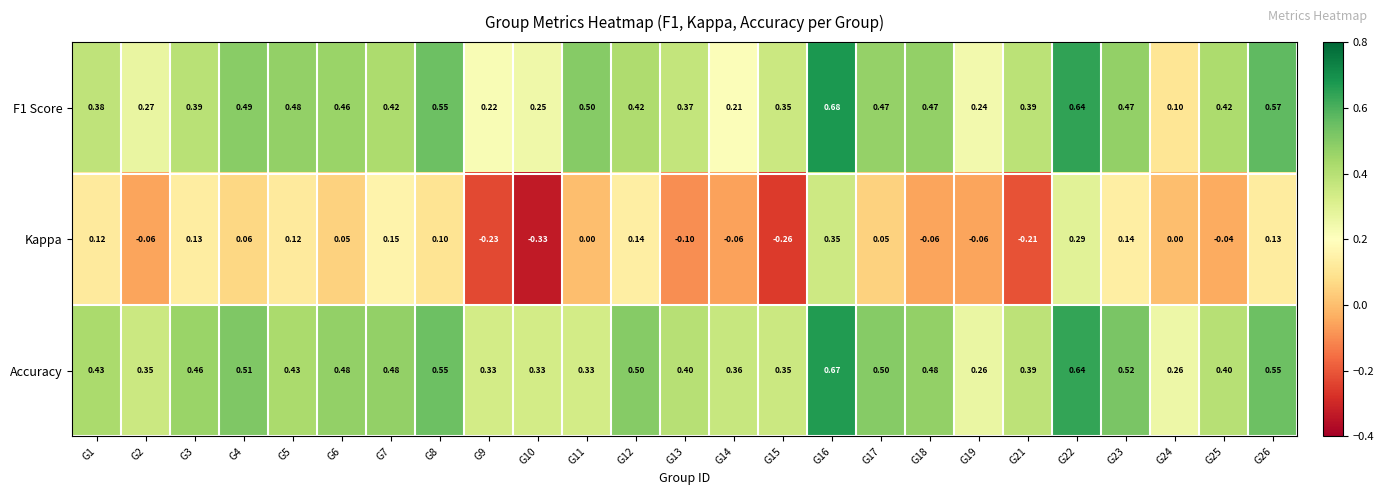

Which series has the largest total across all categories?

Accuracy